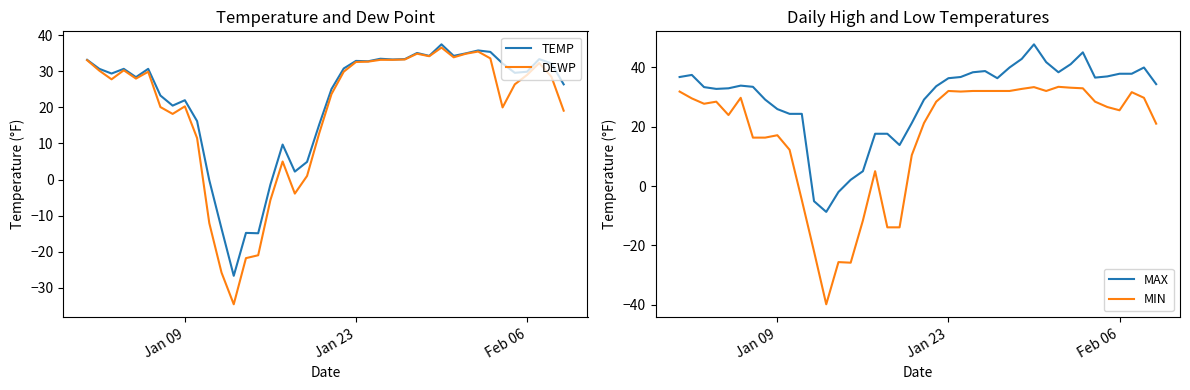

Which series has the largest range (max minus min)?

MIN